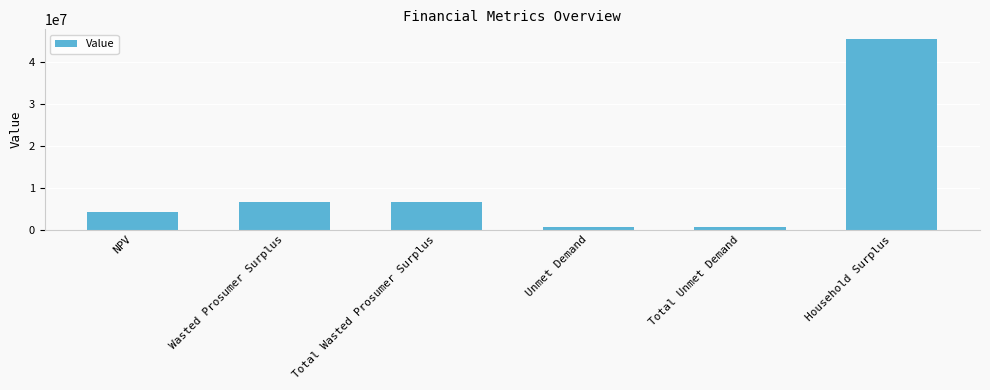

Which has a higher value, Wasted Prosumer Surplus or Household Surplus?

Household Surplus